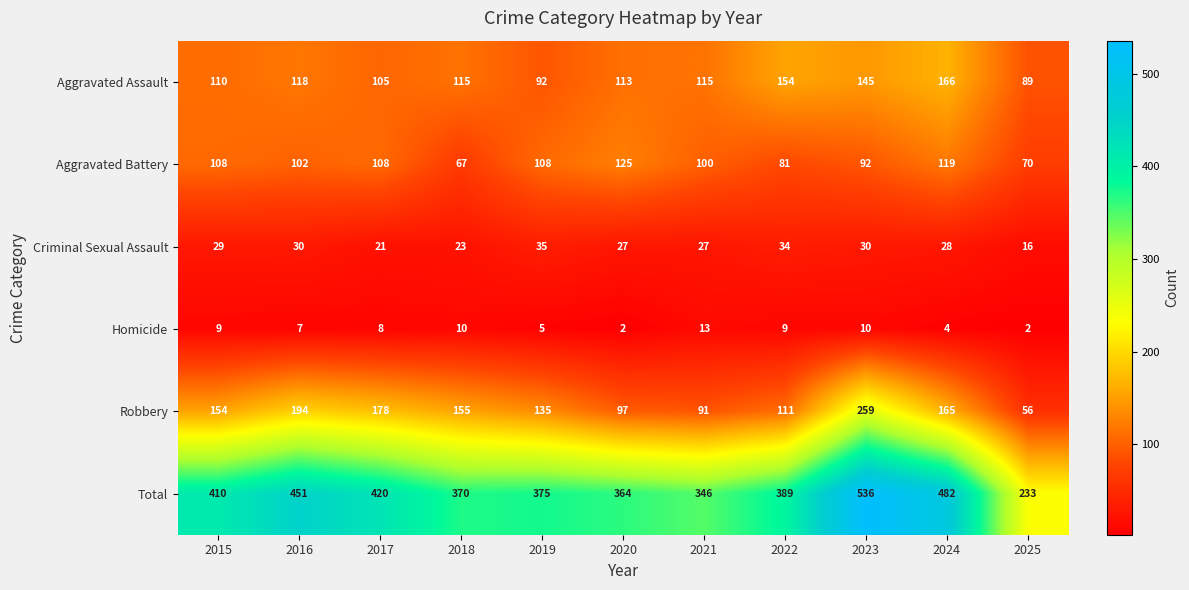

At which label does Homicide first exceed 8?

2015